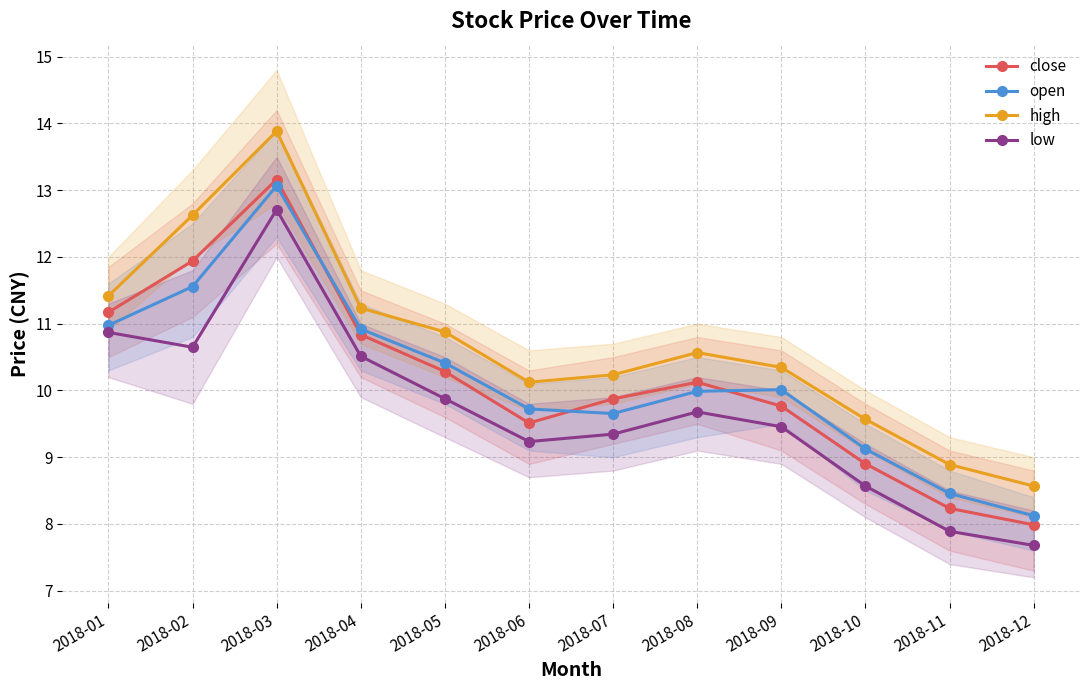

Reading right to left, what are all the values shown in this chart?

close: 2018-12=8.0	2018-11=8.2	2018-10=8.9	2018-09=9.8	2018-08=10.1	2018-07=9.9	2018-06=9.5	2018-05=10.3	2018-04=10.8	2018-03=13.2	2018-02=11.9	2018-01=11.2
open: 2018-12=8.1	2018-11=8.5	2018-10=9.1	2018-09=10.0	2018-08=10.0	2018-07=9.7	2018-06=9.7	2018-05=10.4	2018-04=10.9	2018-03=13.1	2018-02=11.6	2018-01=11.0
high: 2018-12=8.6	2018-11=8.9	2018-10=9.6	2018-09=10.3	2018-08=10.6	2018-07=10.2	2018-06=10.1	2018-05=10.9	2018-04=11.2	2018-03=13.9	2018-02=12.6	2018-01=11.4
low: 2018-12=7.7	2018-11=7.9	2018-10=8.6	2018-09=9.5	2018-08=9.7	2018-07=9.3	2018-06=9.2	2018-05=9.9	2018-04=10.5	2018-03=12.7	2018-02=10.6	2018-01=10.9